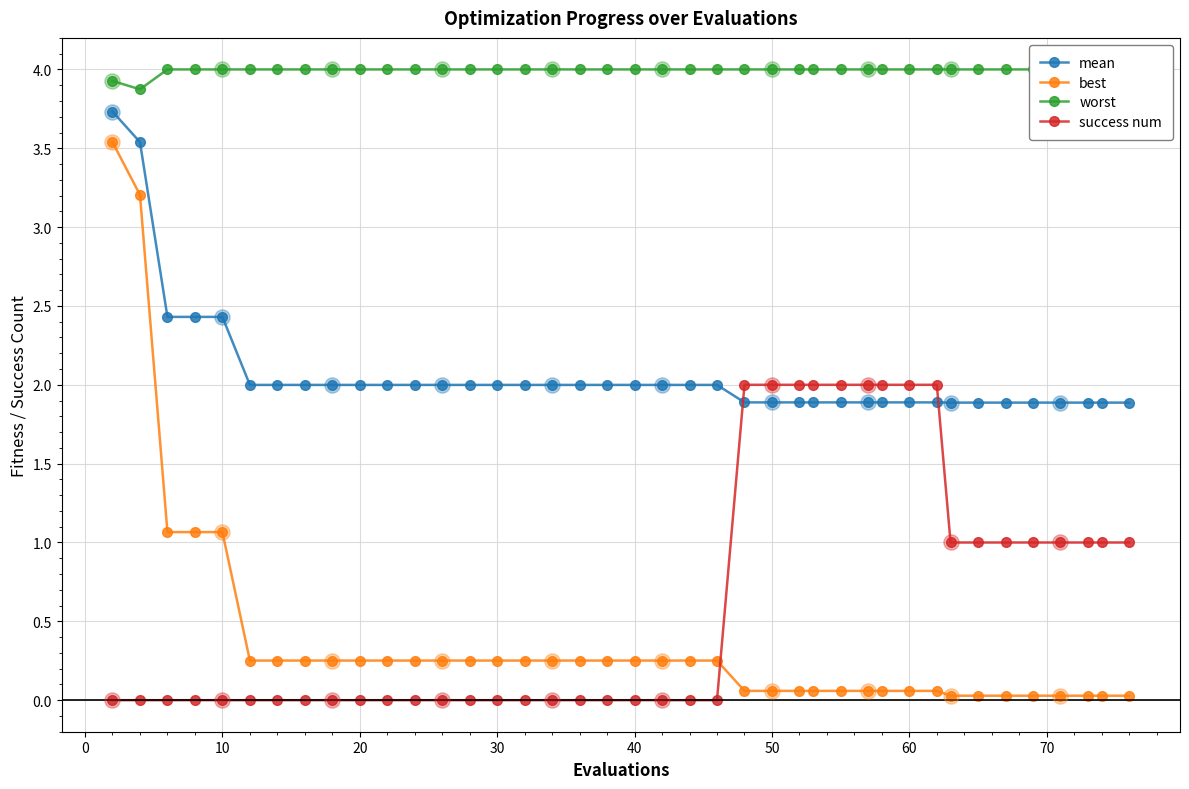

Which series has the largest Y range (max minus min)?

best